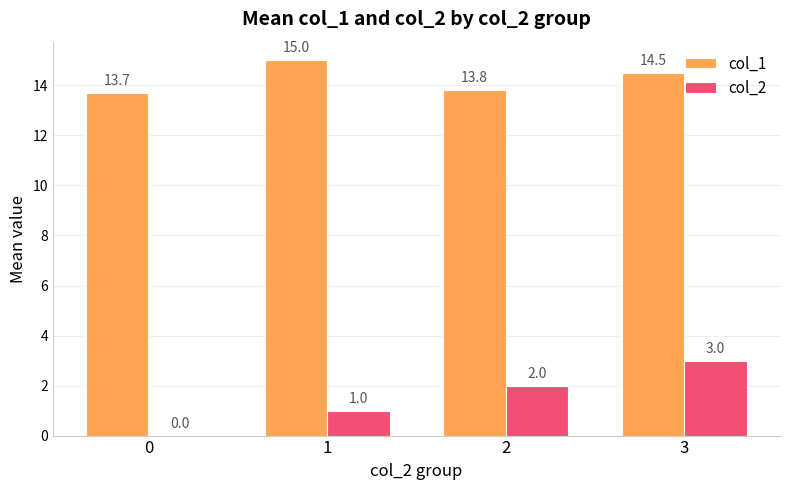

Is it true that col_1 equals 14.5 at 3?

True